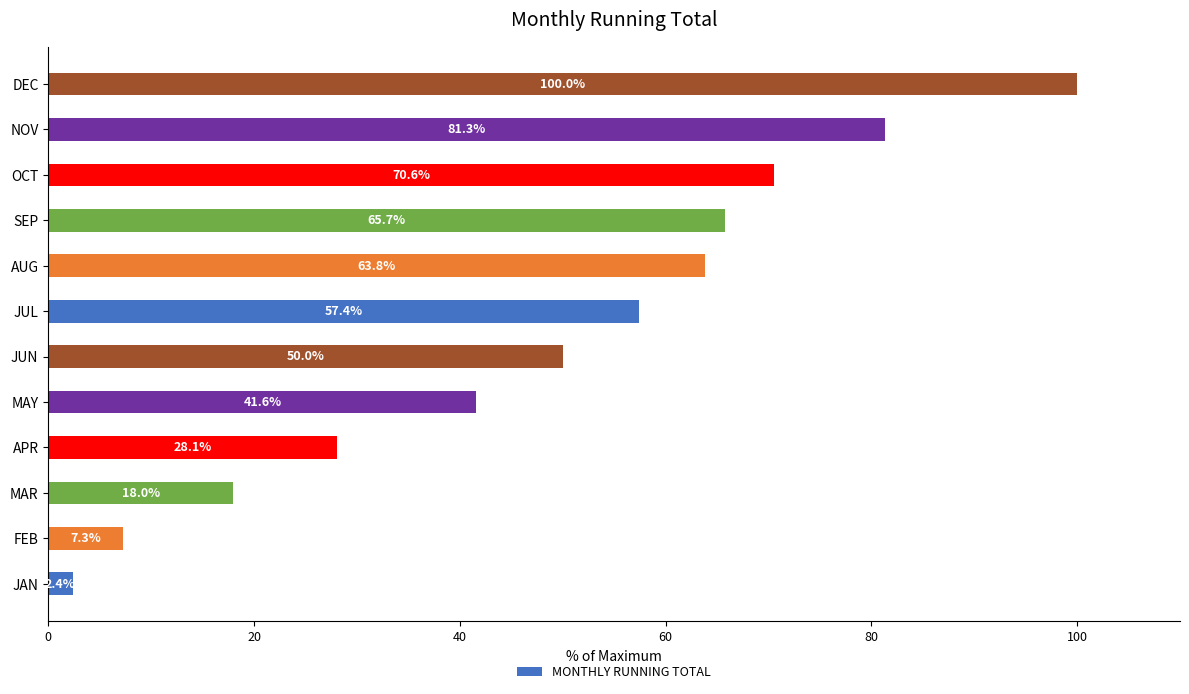

Rank the categories by value from highest to lowest.

DEC, NOV, OCT, SEP, AUG, JUL, JUN, MAY, APR, MAR, FEB, JAN